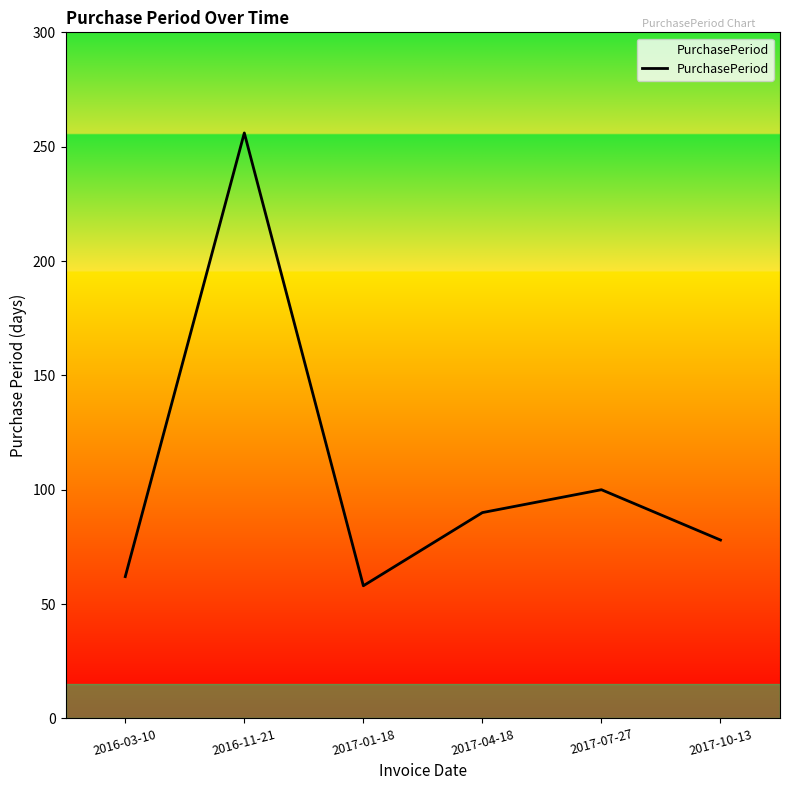

Where is the first local minimum?

2017-01-18